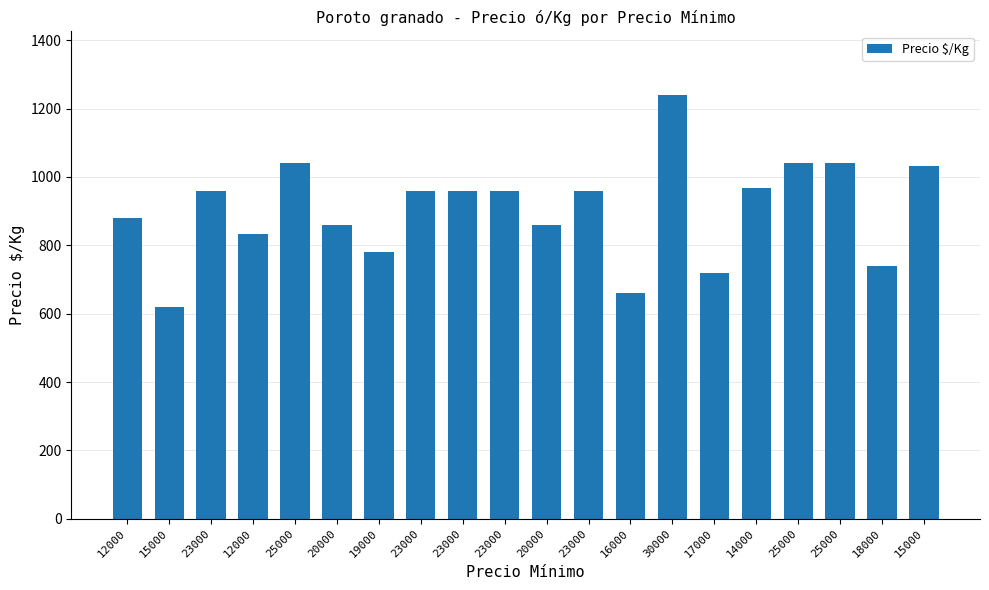

The value at 23000 is 960. True or false?

True